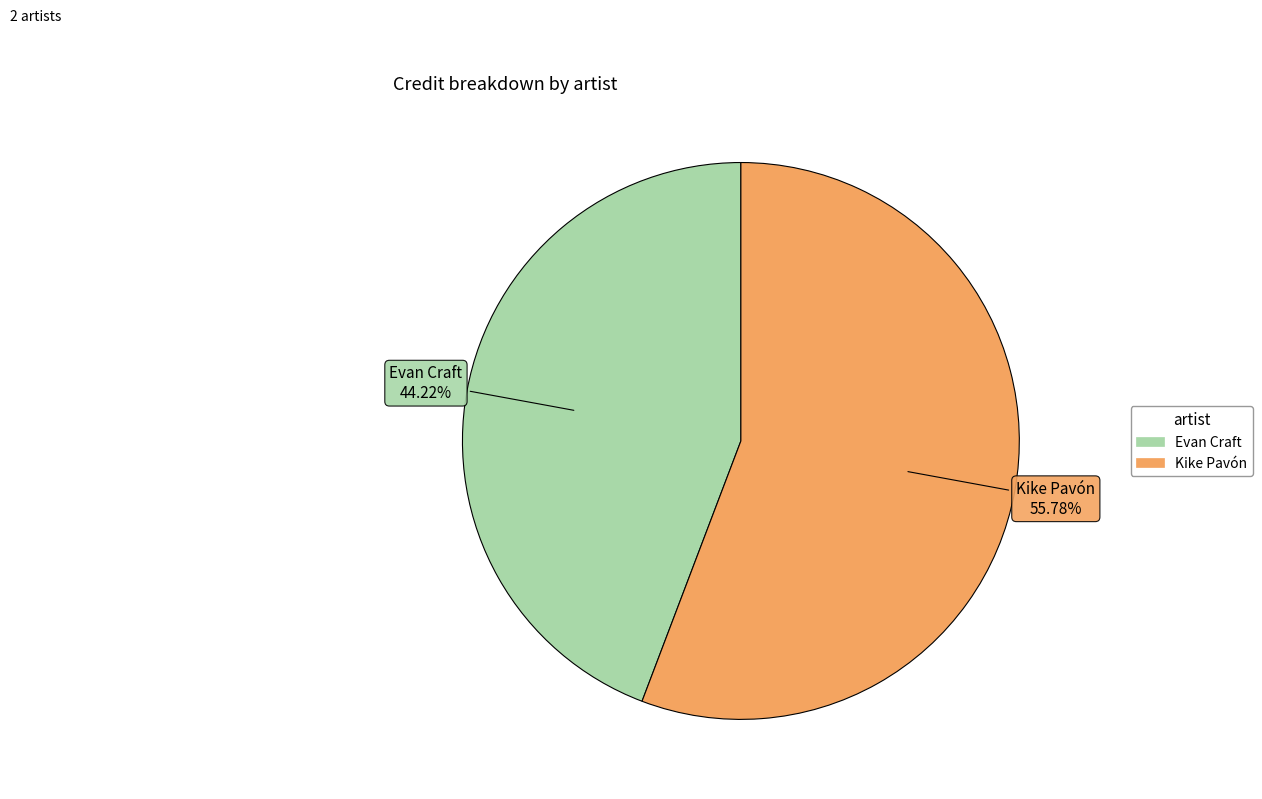

Which slice represents more than half of the pie?

Kike Pavón